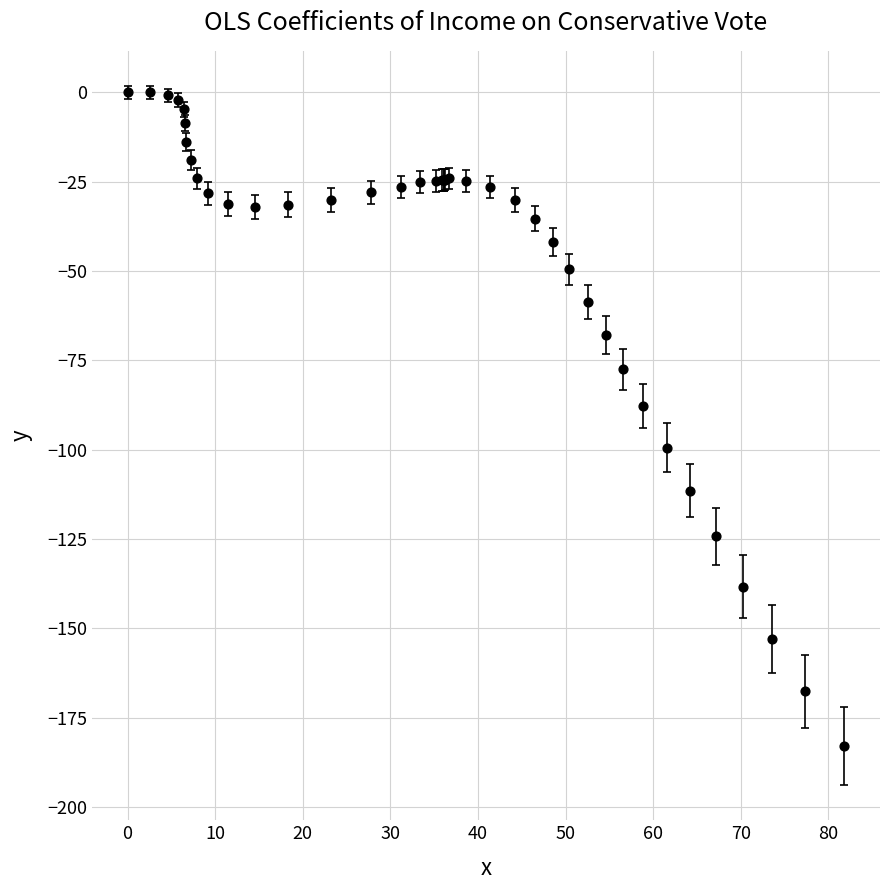

What Y value in the scatter plot is closest to -91?

-87.8